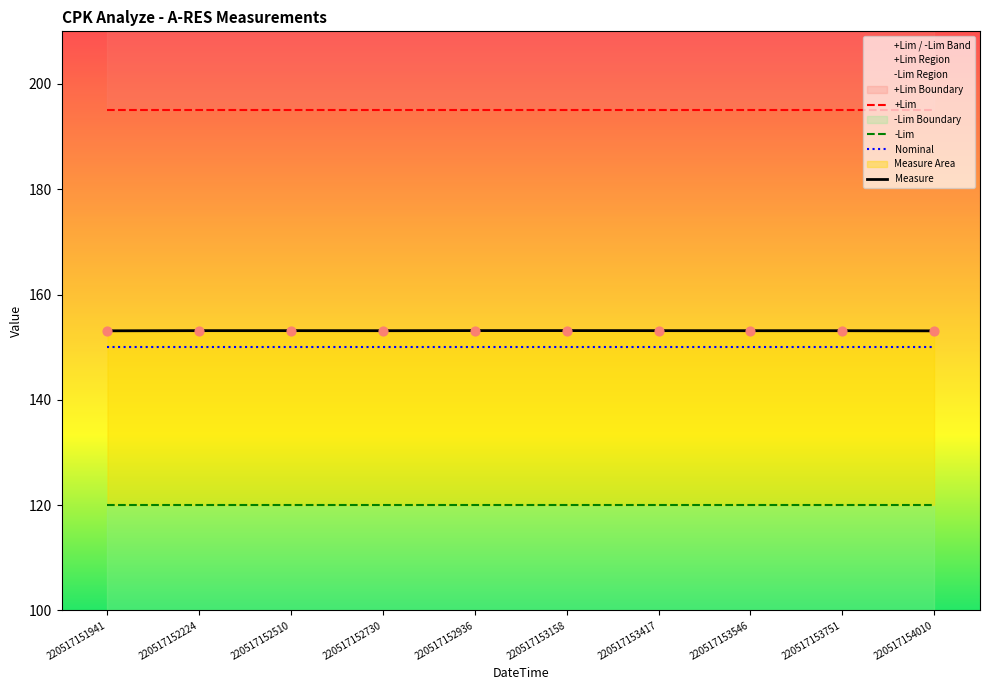

Which series has the largest total across all categories?

+Lim